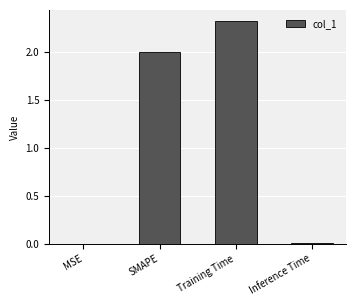

Which label corresponds to the largest value in the chart?

Training Time